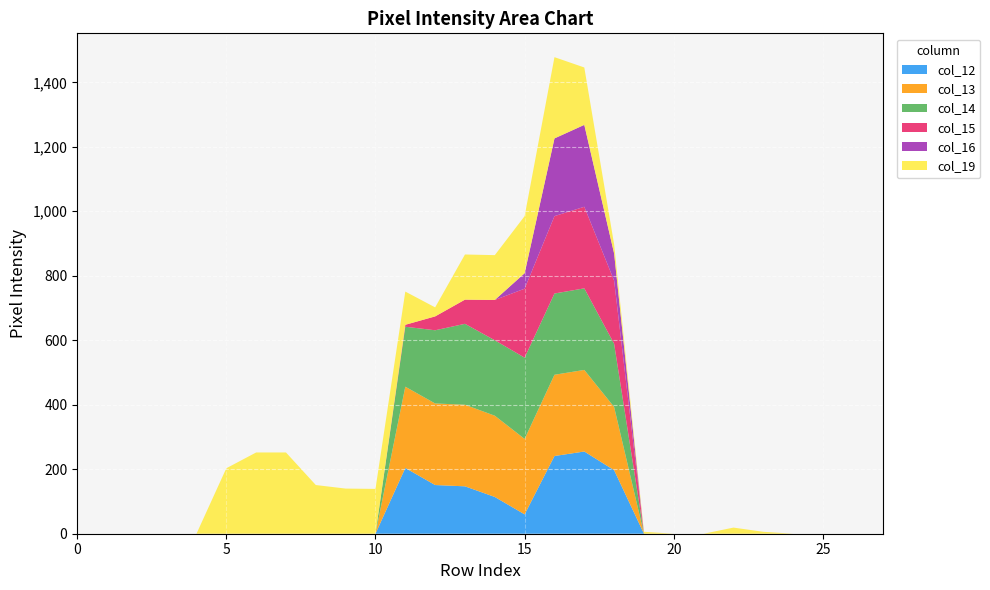

Reading right to left, extract all data points from this chart.

col_12: 0	0	0	0	0	0	0	0	0	197	255	241	60	114	147	151	204	0	0	0	0	0	0	0	0	0	0	0
col_13: 0	0	0	0	0	0	0	0	0	196	253	252	234	252	253	253	252	0	0	0	0	0	0	0	0	0	0	0
col_14: 0	0	0	0	0	0	0	0	0	196	253	252	252	234	251	227	186	0	0	0	0	0	0	0	0	0	0	0
col_15: 0	0	0	0	0	0	0	0	0	196	253	240	214	125	75	43	6	0	0	0	0	0	0	0	0	0	0	0
col_16: 0	0	0	0	0	0	0	0	0	84	254	241	48	0	0	0	0	0	0	0	0	0	0	0	0	0	0	0
col_19: 0	0	0	0	6	19	0	0	6	28	178	252	177	139	140	28	103	139	140	151	252	252	203	0	0	0	0	0